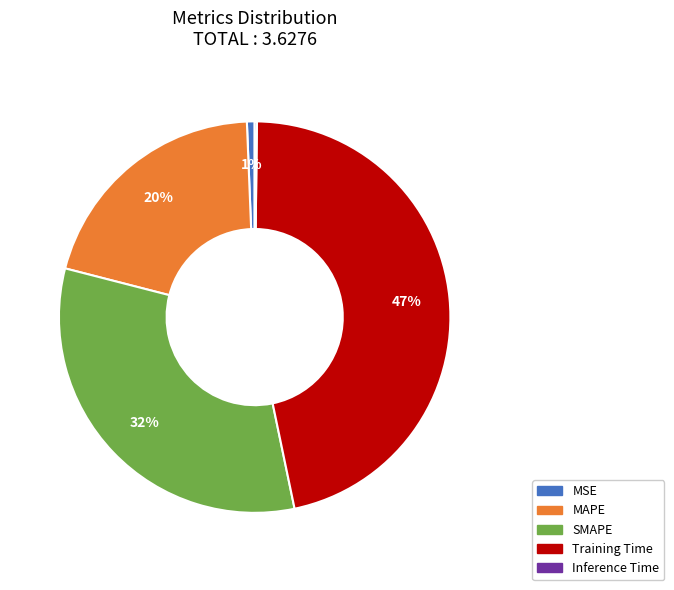

To the nearest percent, what percentage of the pie is SMAPE?

32%